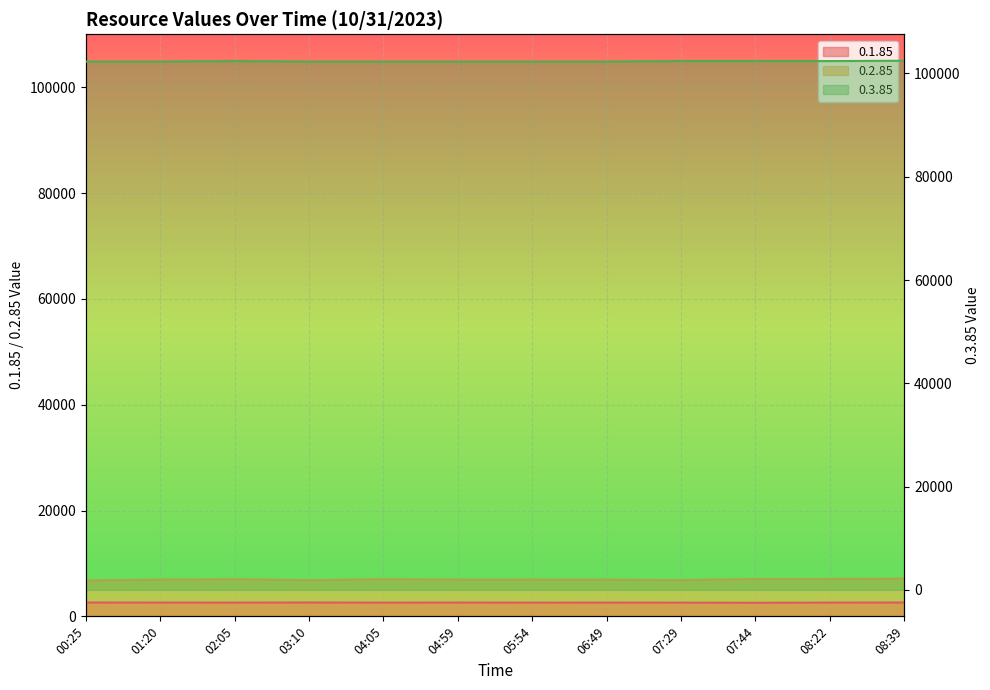

True or false: 0.2.85 and 0.1.85 intersect in this chart.

False